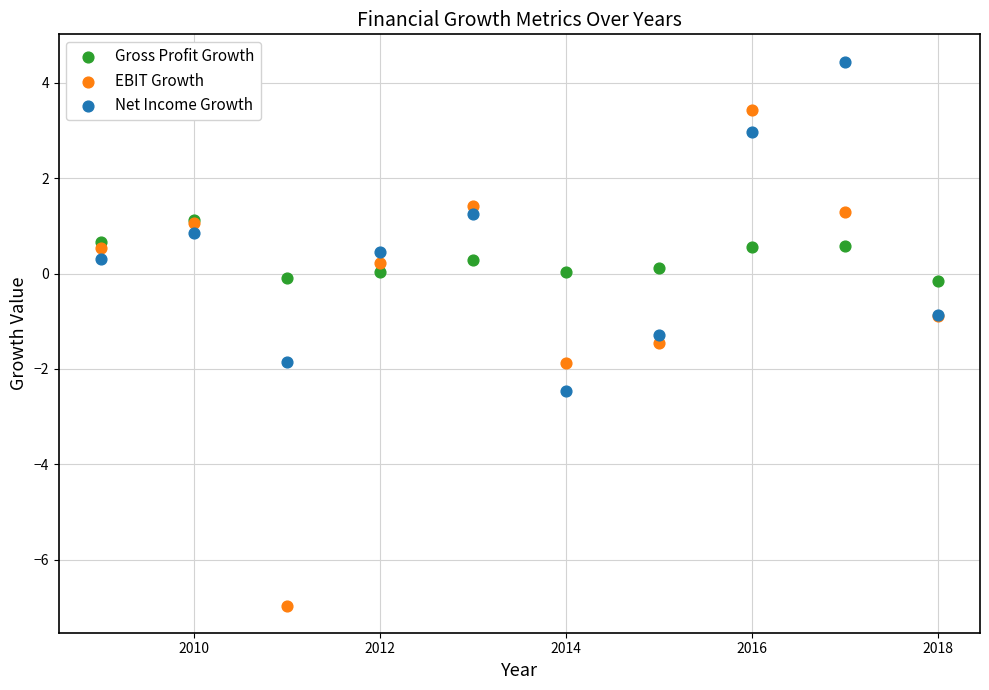

What are all the series names shown in the legend?

Gross Profit Growth, EBIT Growth, Net Income Growth